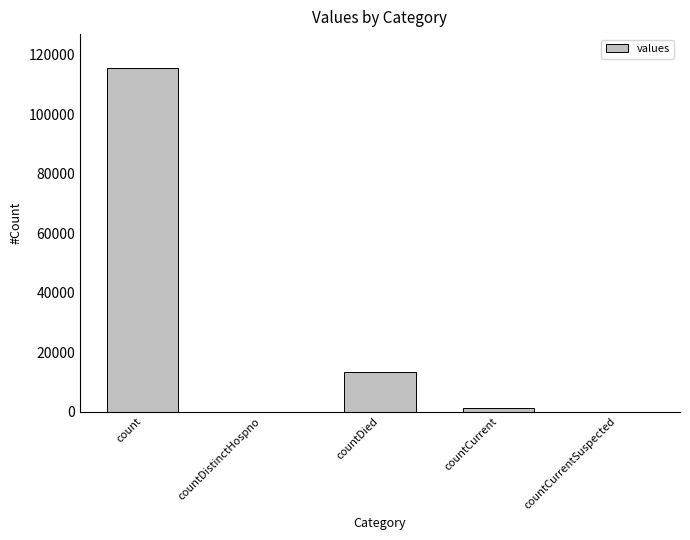

Count the number of data series in this chart.

1